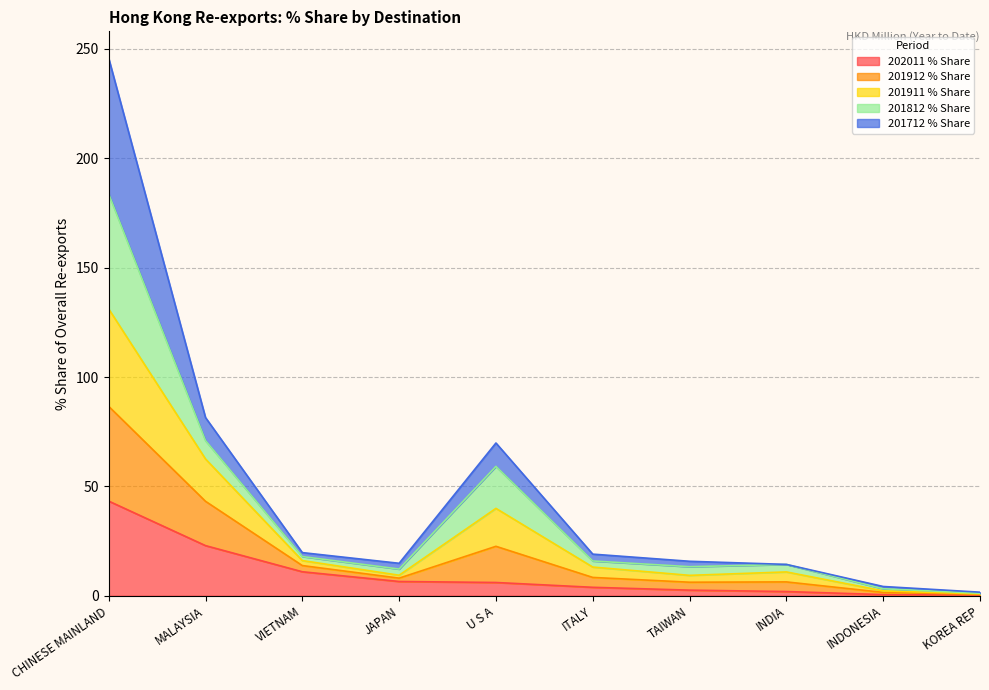

Which category has the highest value in the 202011 % Share series?

CHINESE MAINLAND